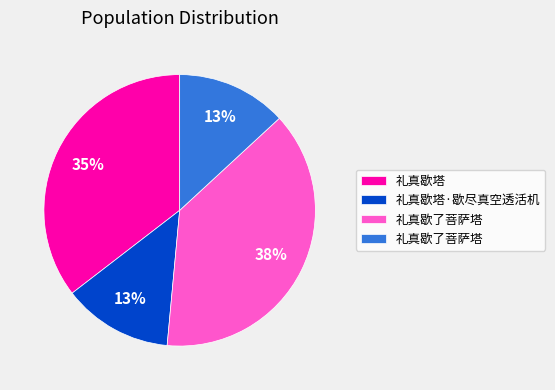

Does any single category account for the majority?

No